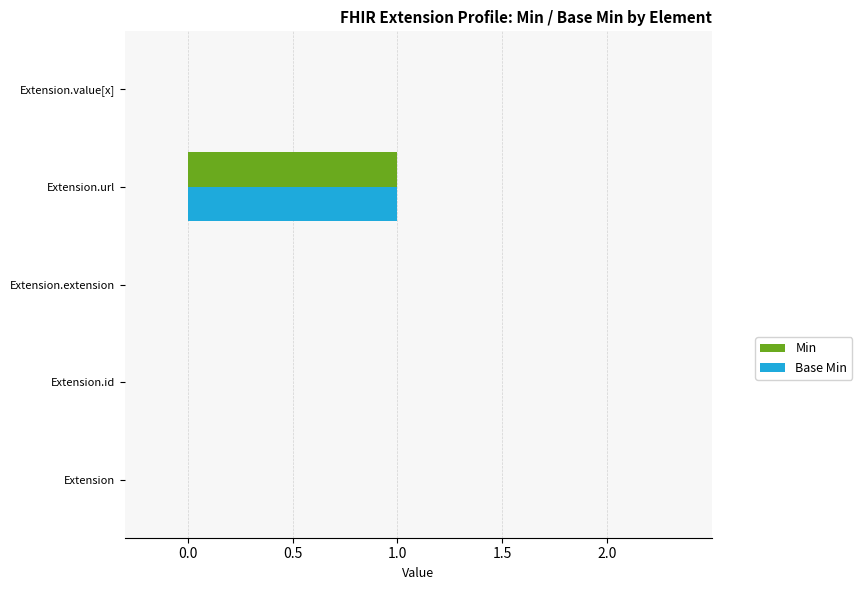

The value of Min at Extension.value[x] is 1. True or false?

False